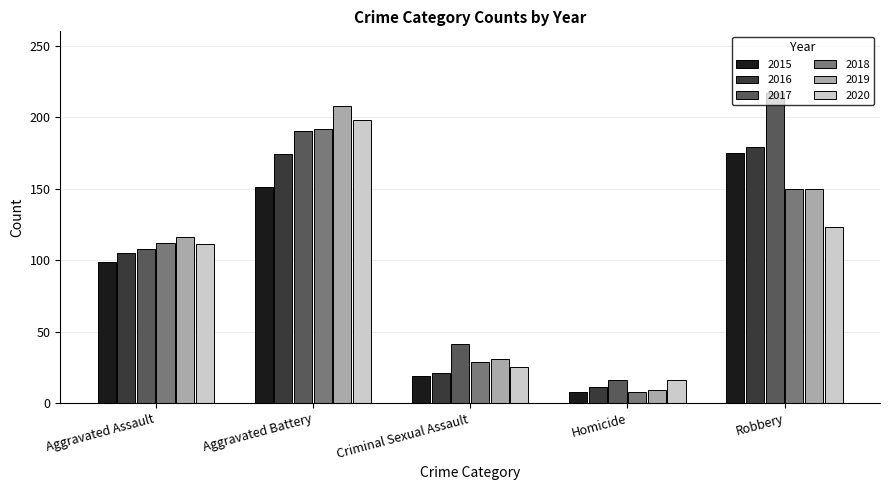

What are all the series names shown in the legend?

2015, 2016, 2017, 2018, 2019, 2020